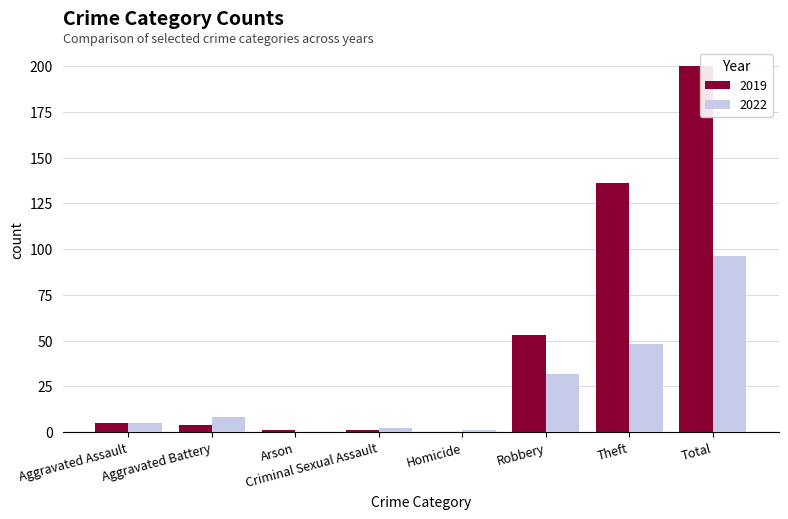

Which series changed the most between Theft and Total?

2019